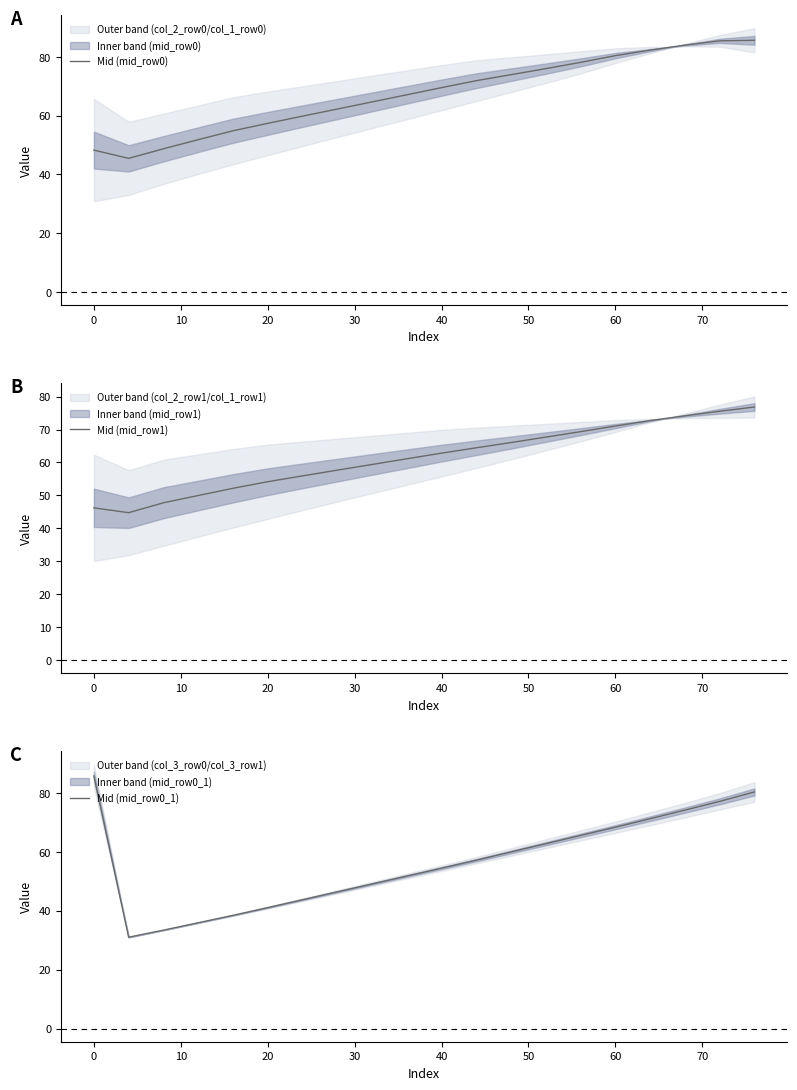

What is the maximum value for Mid (mid_row0)?

85.6